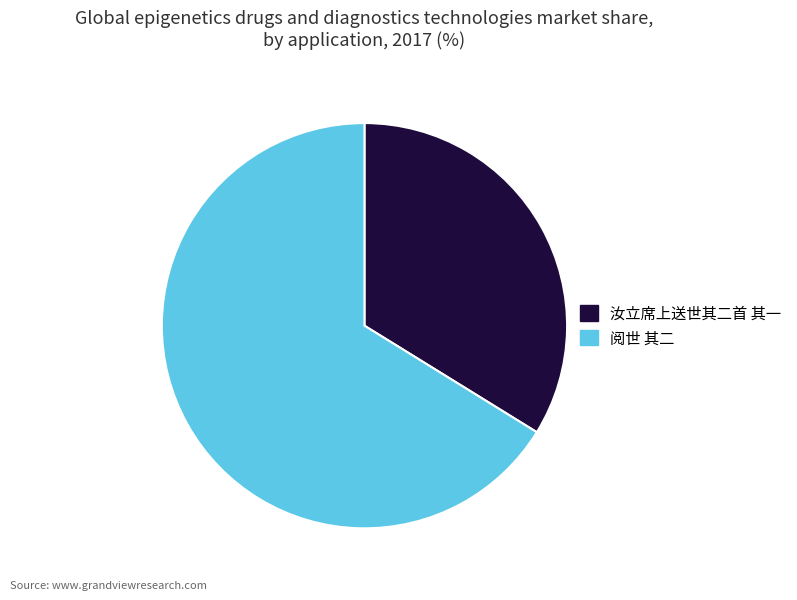

Which slice is the largest?

阅世 其二